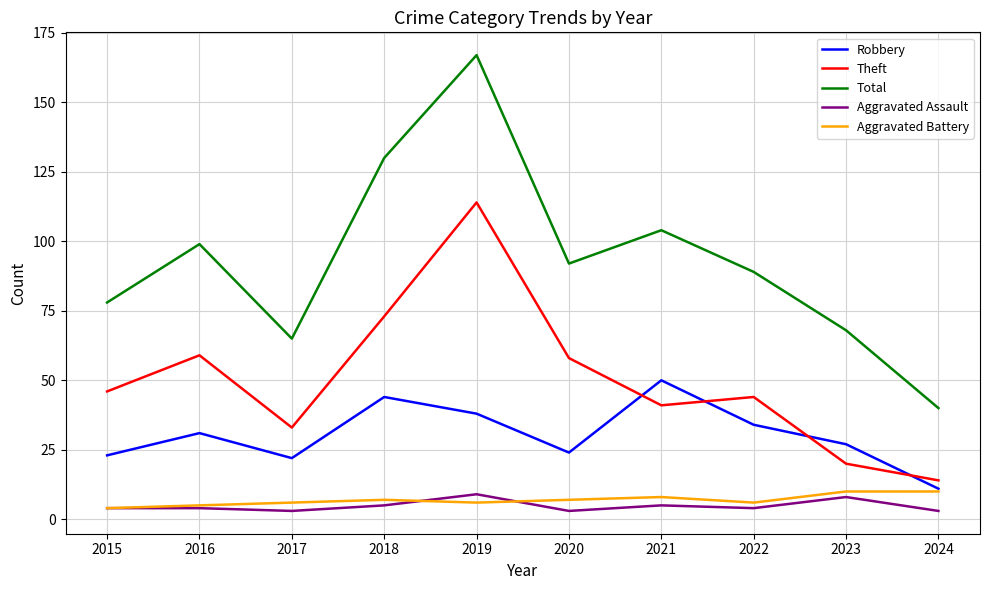

What is the spread (max minus min) of values at 2018?

125